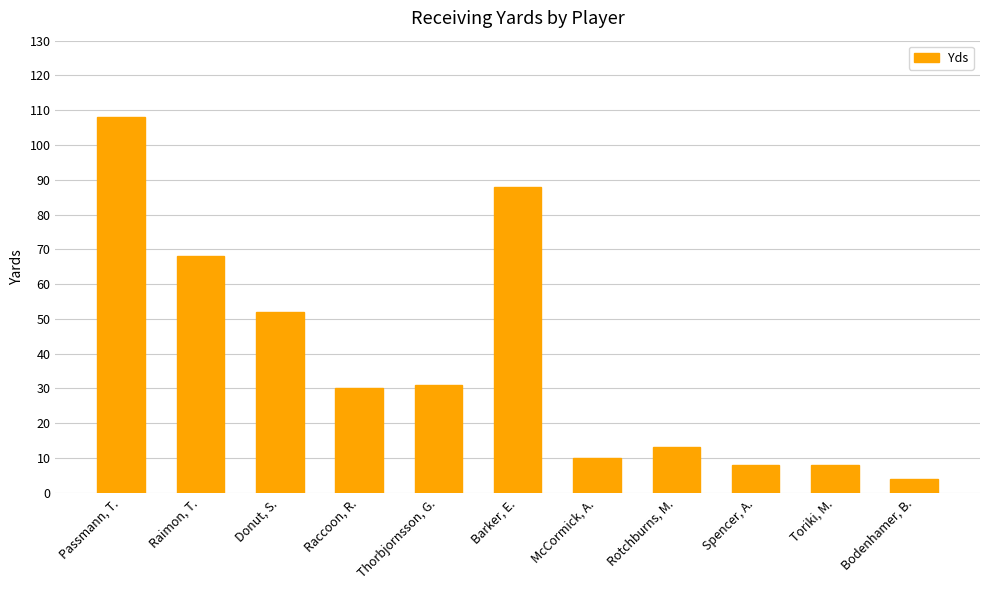

What is the sum of all values?

420